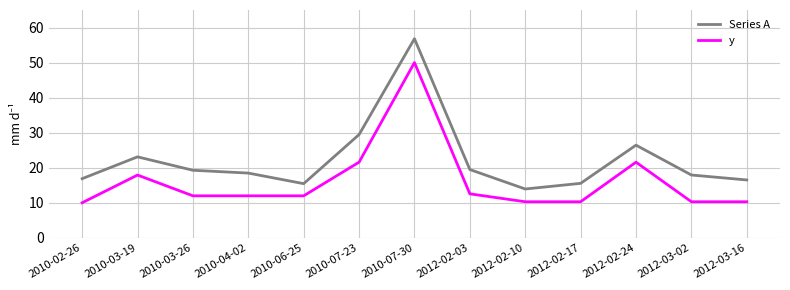

What is the difference between the maximum and minimum values in the Series A series?

42.9